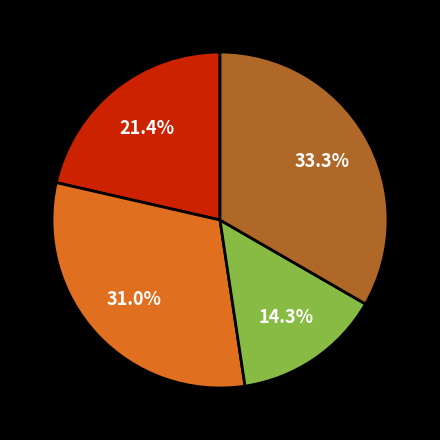

Does any single category account for the majority?

No